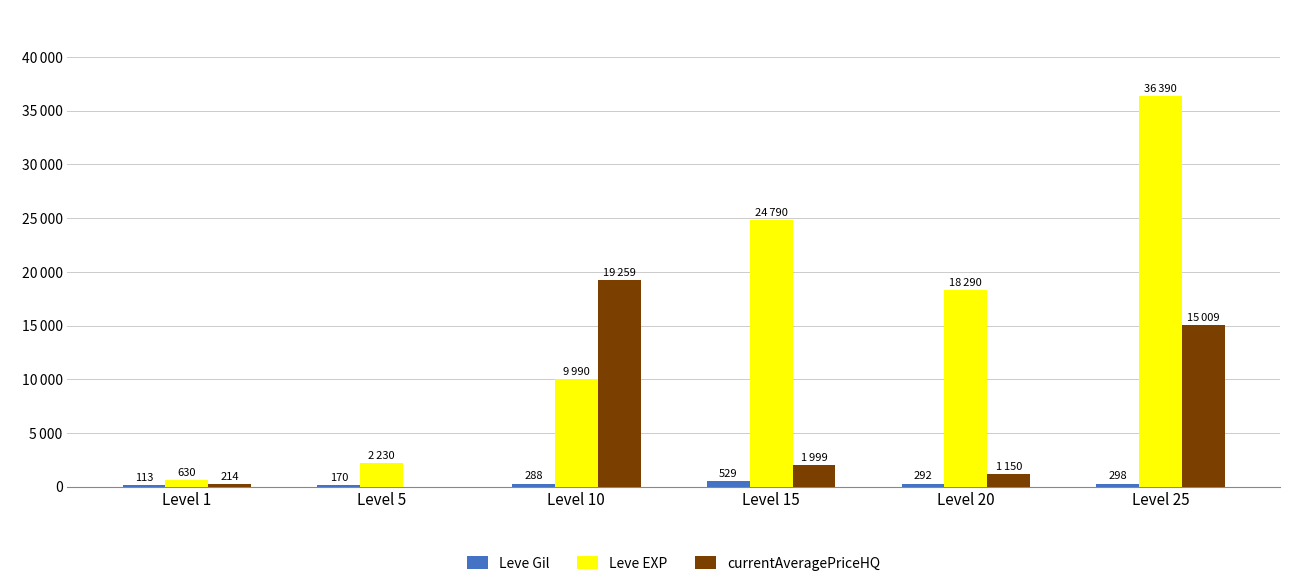

Rank the series at Level 10 from lowest to highest value.

Leve Gil, Leve EXP, currentAveragePriceHQ